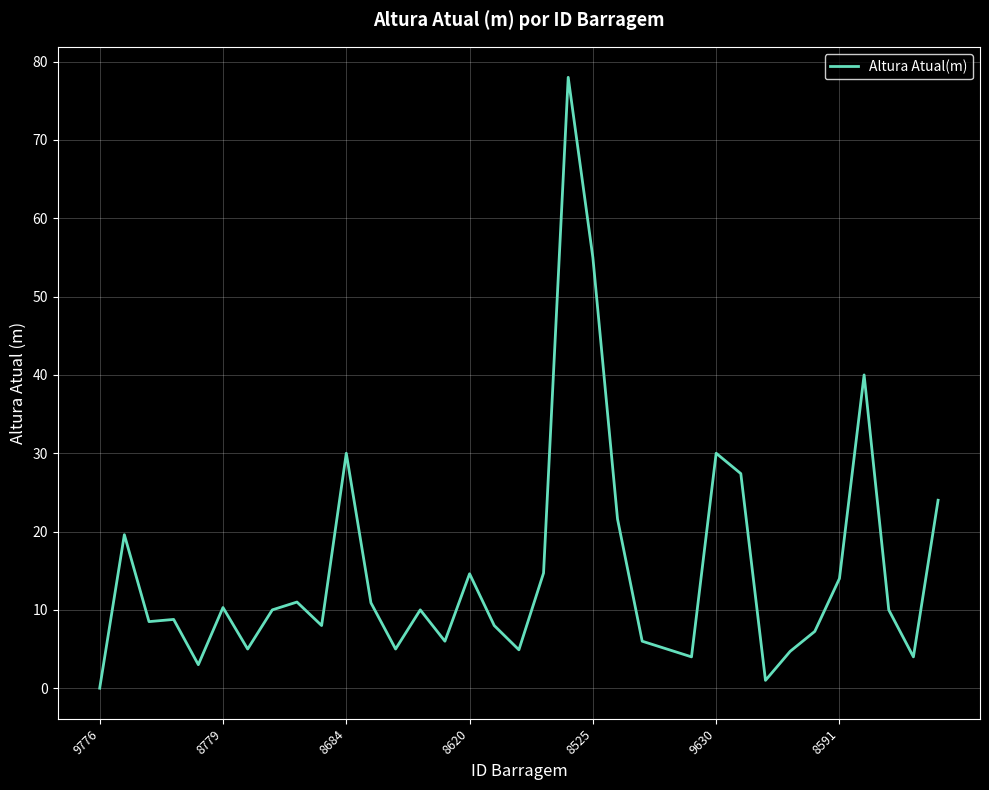

What is the maximum value shown in the chart?

78.0